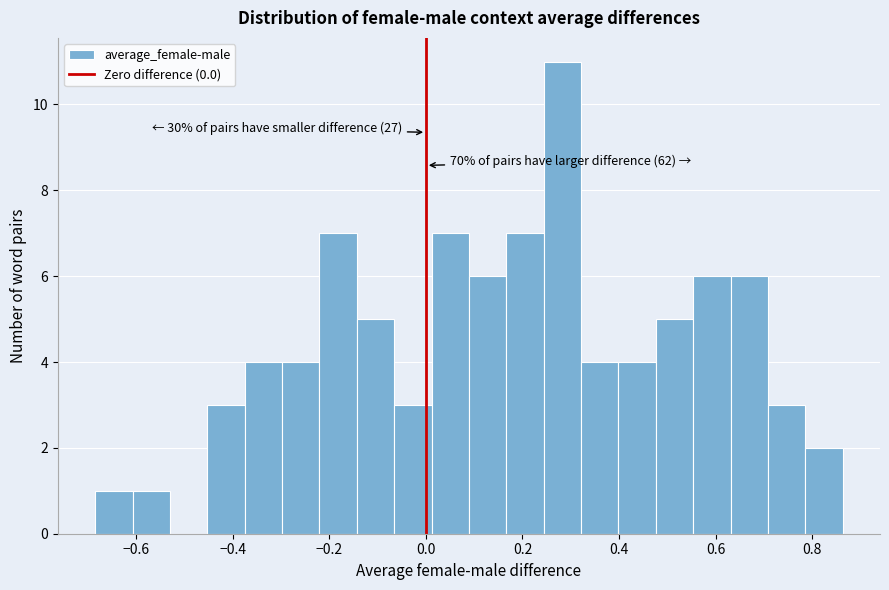

Read against the x-axis, roughly where is the centre of the tallest bar?

0.28